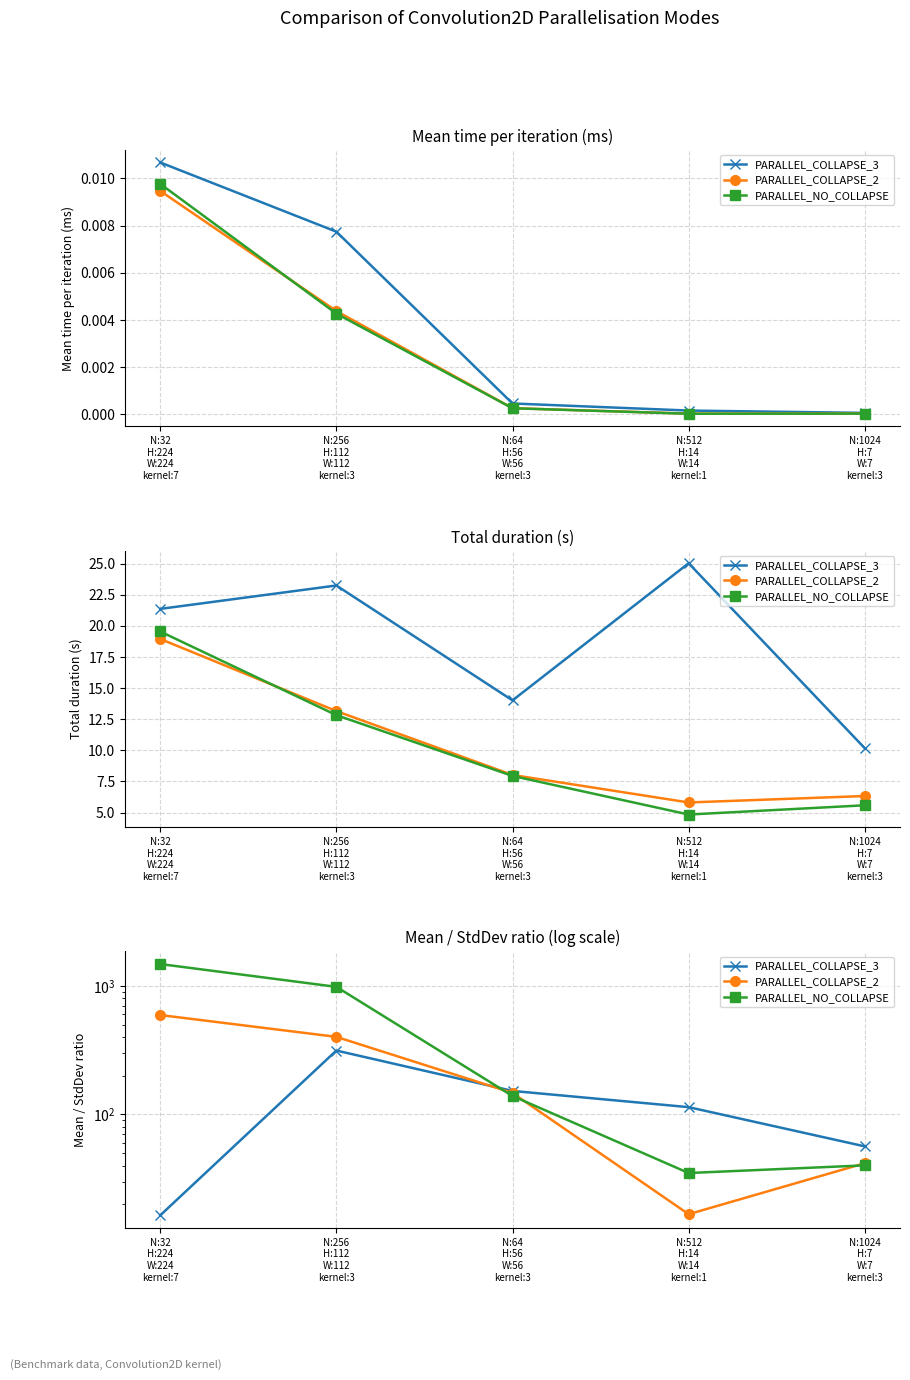

Reading left to right, list all the values displayed in this chart.

PARALLEL_COLLAPSE_3: N:32
H:224
W:224
kernel:7=16.4	N:256
H:112
W:112
kernel:3=313.9	N:64
H:56
W:56
kernel:3=152.3	N:512
H:14
W:14
kernel:1=114.0	N:1024
H:7
W:7
kernel:3=56.5
PARALLEL_COLLAPSE_2: N:32
H:224
W:224
kernel:7=592.5	N:256
H:112
W:112
kernel:3=400.9	N:64
H:56
W:56
kernel:3=147.0	N:512
H:14
W:14
kernel:1=16.8	N:1024
H:7
W:7
kernel:3=41.8
PARALLEL_NO_COLLAPSE: N:32
H:224
W:224
kernel:7=1475.8	N:256
H:112
W:112
kernel:3=981.3	N:64
H:56
W:56
kernel:3=139.2	N:512
H:14
W:14
kernel:1=35.1	N:1024
H:7
W:7
kernel:3=40.2